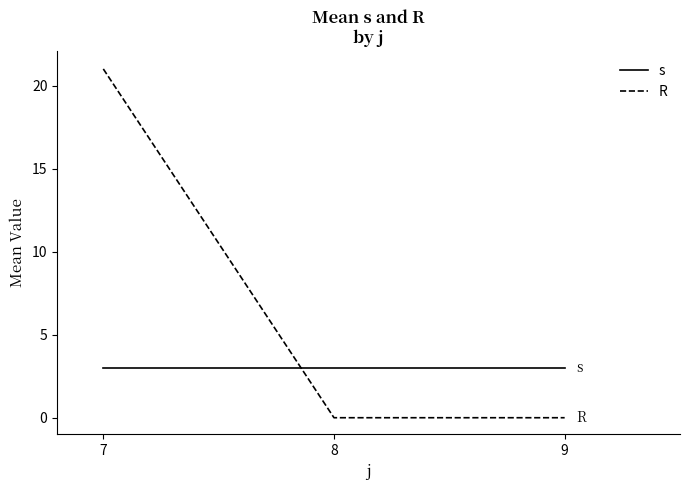

At which category is the sum across all series the highest?

7